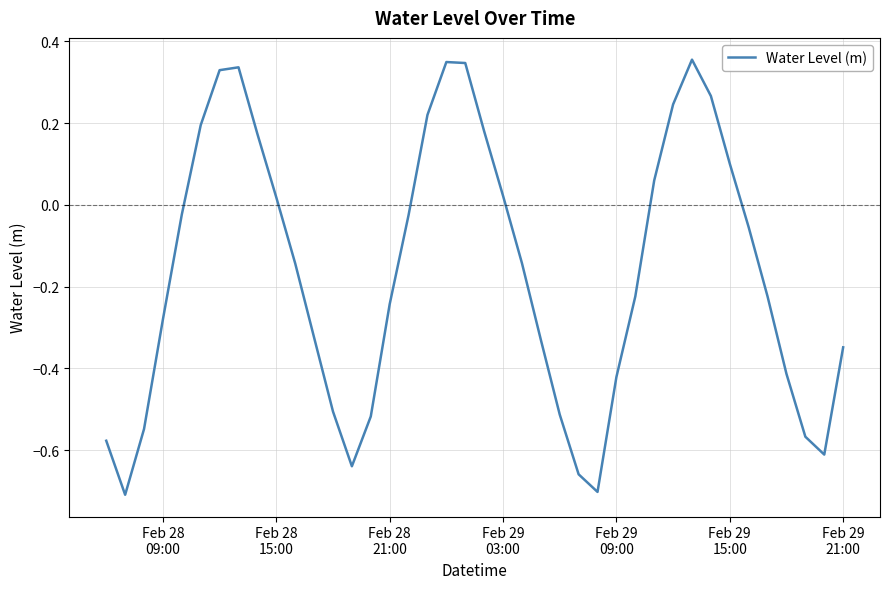

What is the difference between the maximum and minimum values?

1.1